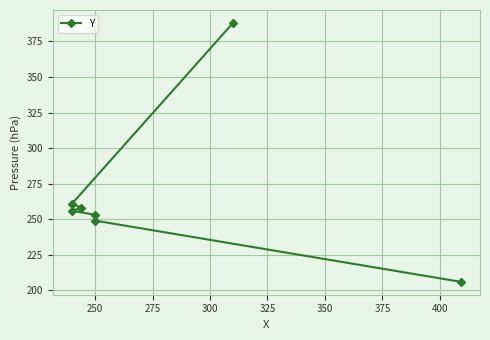

List the labels in order of value, largest first.

375, 350, 325, 300, 275, 250, 225